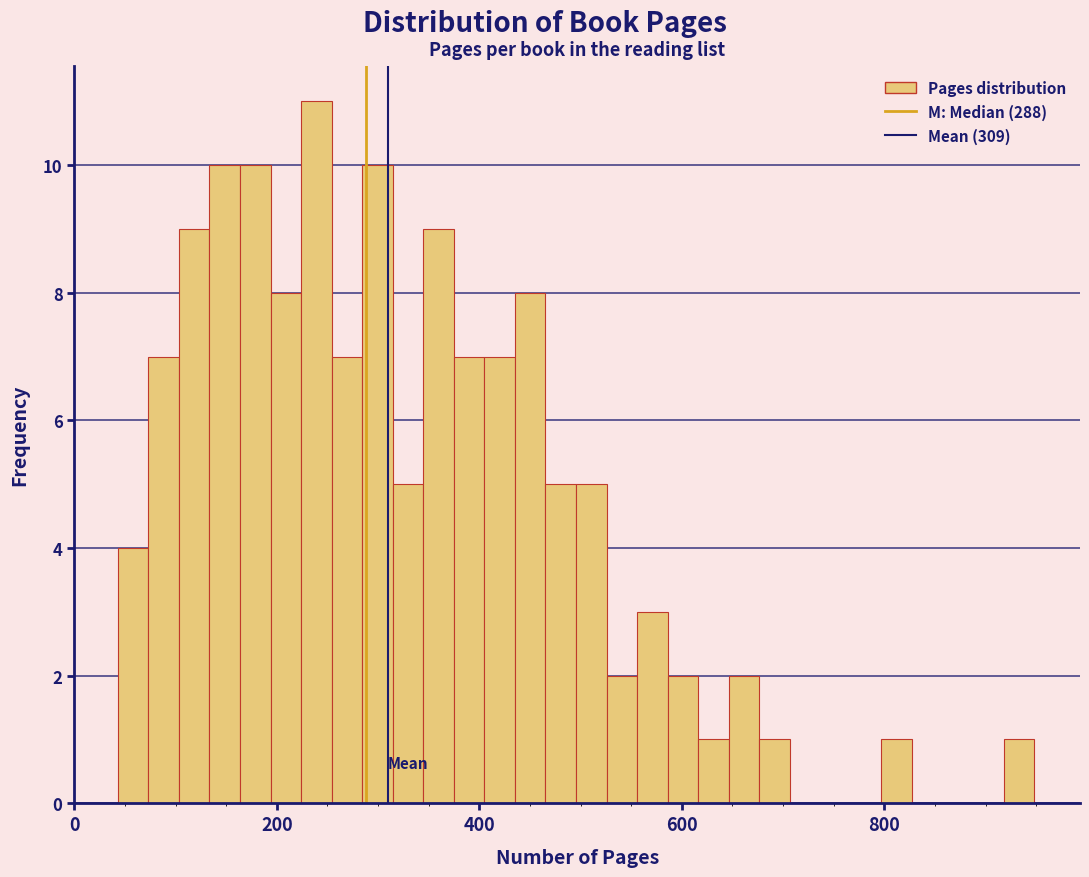

Around what value on the x-axis is the tallest bar? Give the approximate position of its centre, as read against the axis.

240